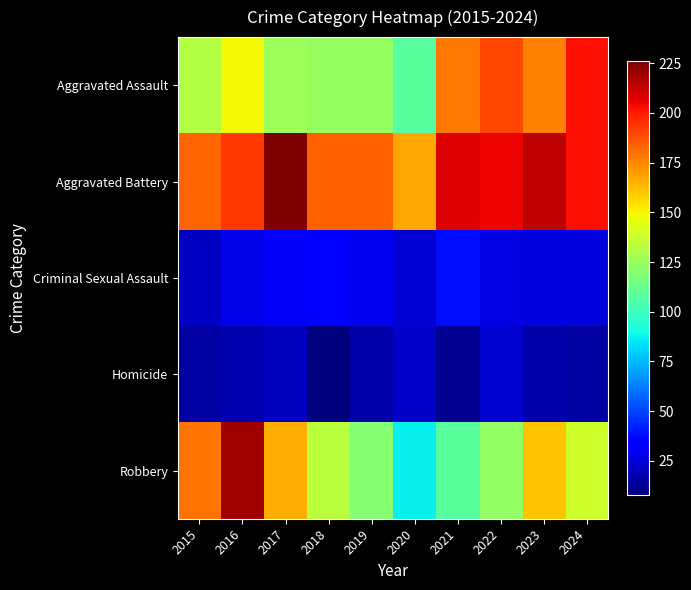

Between 2024 and 2023, which is larger?

2024